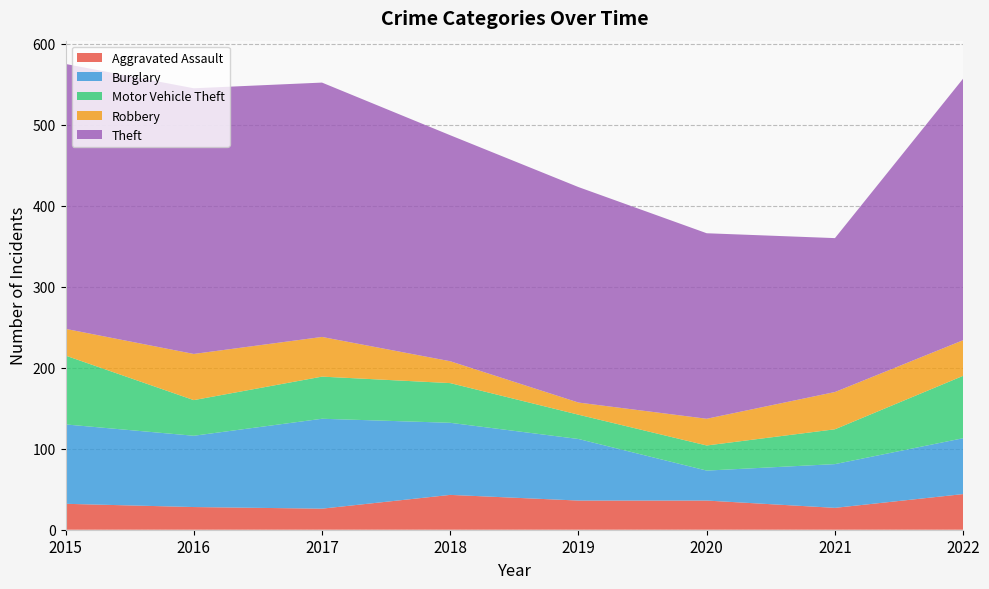

Reading left to right, extract all data points from this chart.

Aggravated Assault: 2015=32	2016=28	2017=26	2018=43	2019=36	2020=36	2021=27	2022=44
Burglary: 2015=98	2016=88	2017=111	2018=89	2019=76	2020=37	2021=54	2022=69
Motor Vehicle Theft: 2015=85	2016=44	2017=52	2018=49	2019=30	2020=31	2021=43	2022=77
Robbery: 2015=33	2016=57	2017=49	2018=27	2019=15	2020=33	2021=46	2022=44
Theft: 2015=327	2016=328	2017=314	2018=279	2019=266	2020=229	2021=190	2022=323